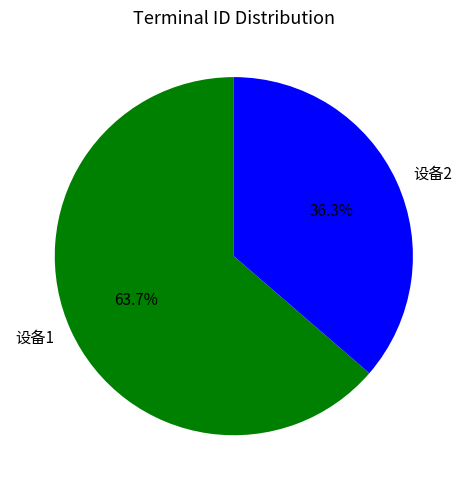

How many slices are in this pie chart?

2